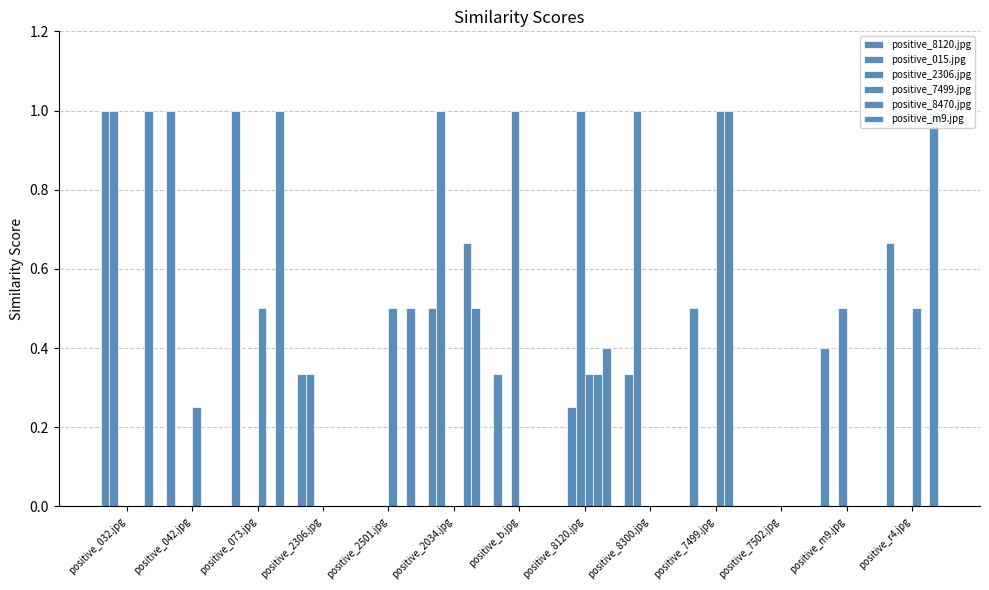

At how many categories does at least one series exceed 0?

12